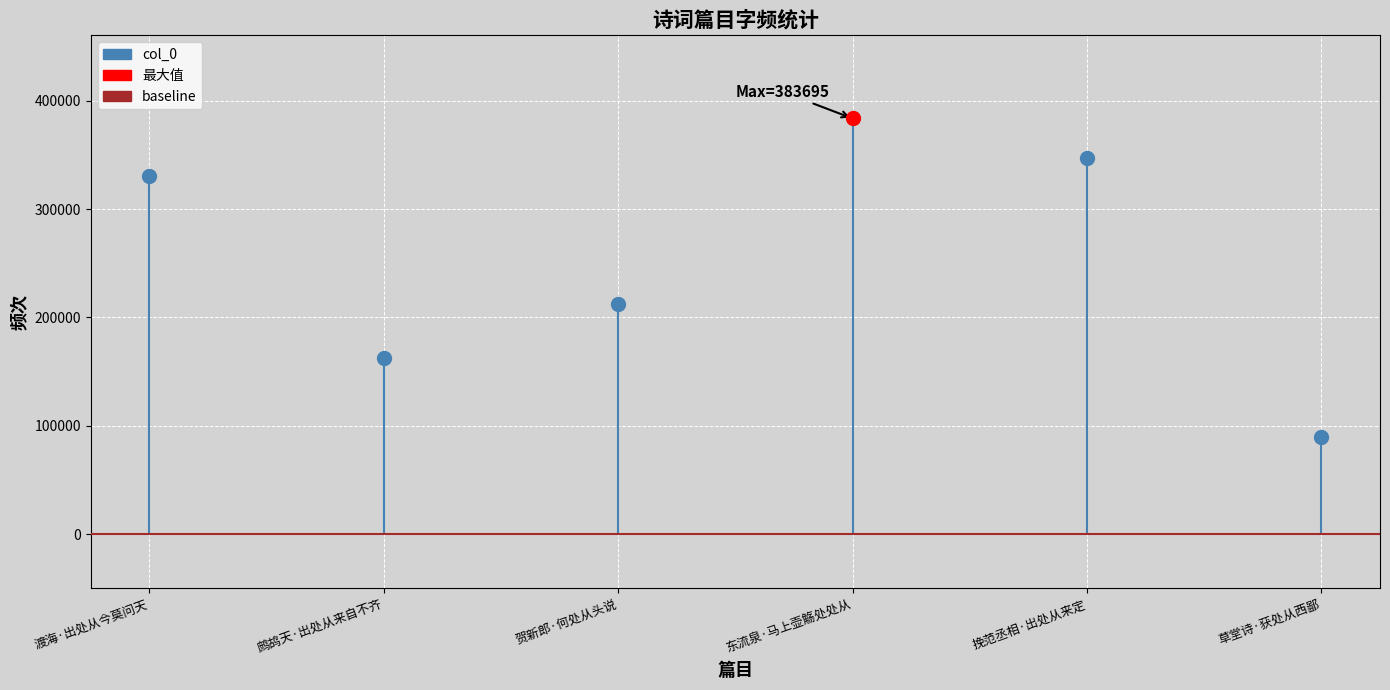

How many distinct data groups are displayed?

1